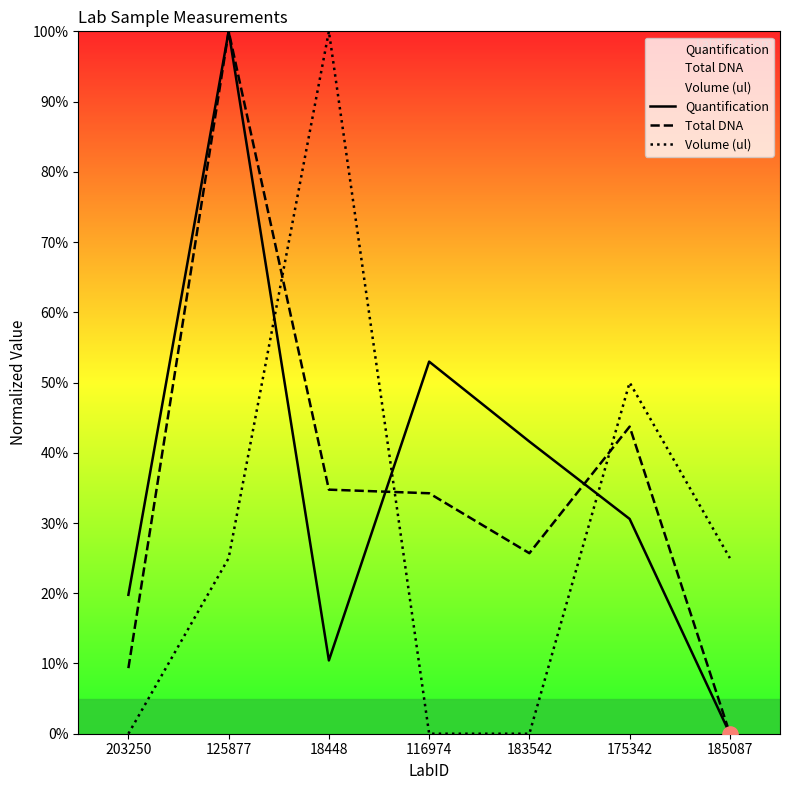

Is the value of Total DNA at 183542 greater than the value of Volume (ul) at 116974?

Yes